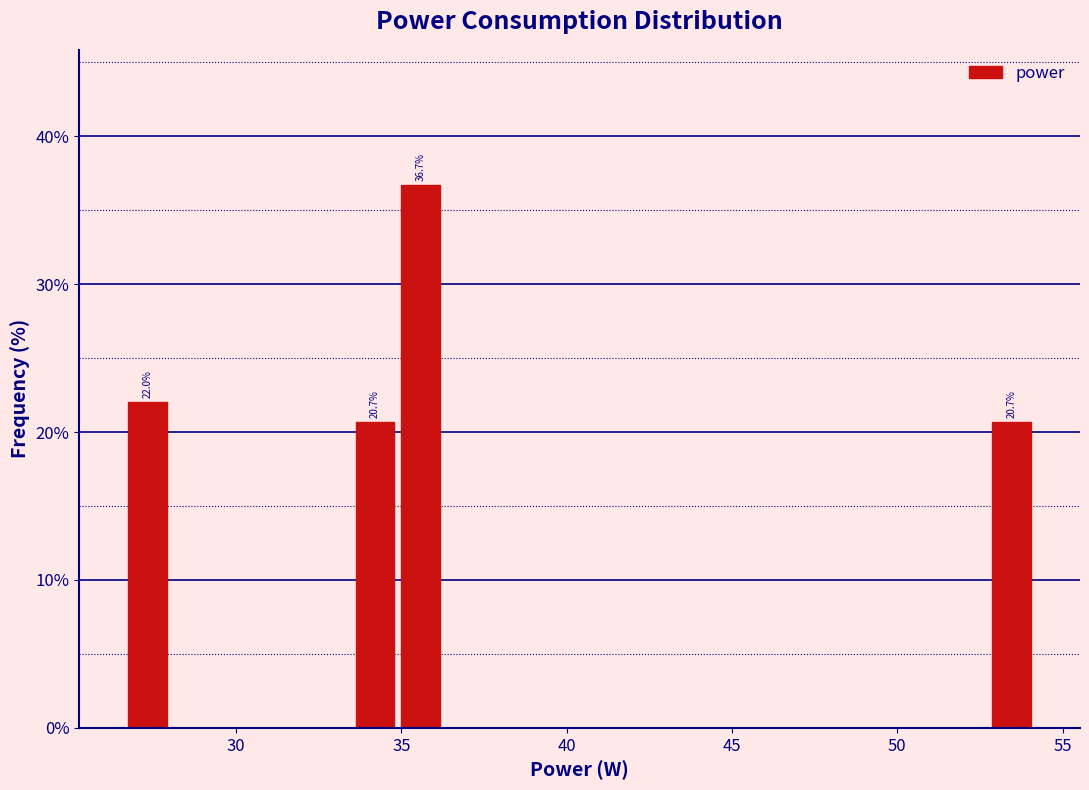

Read against the x-axis, roughly where is the centre of the tallest bar?

35.5